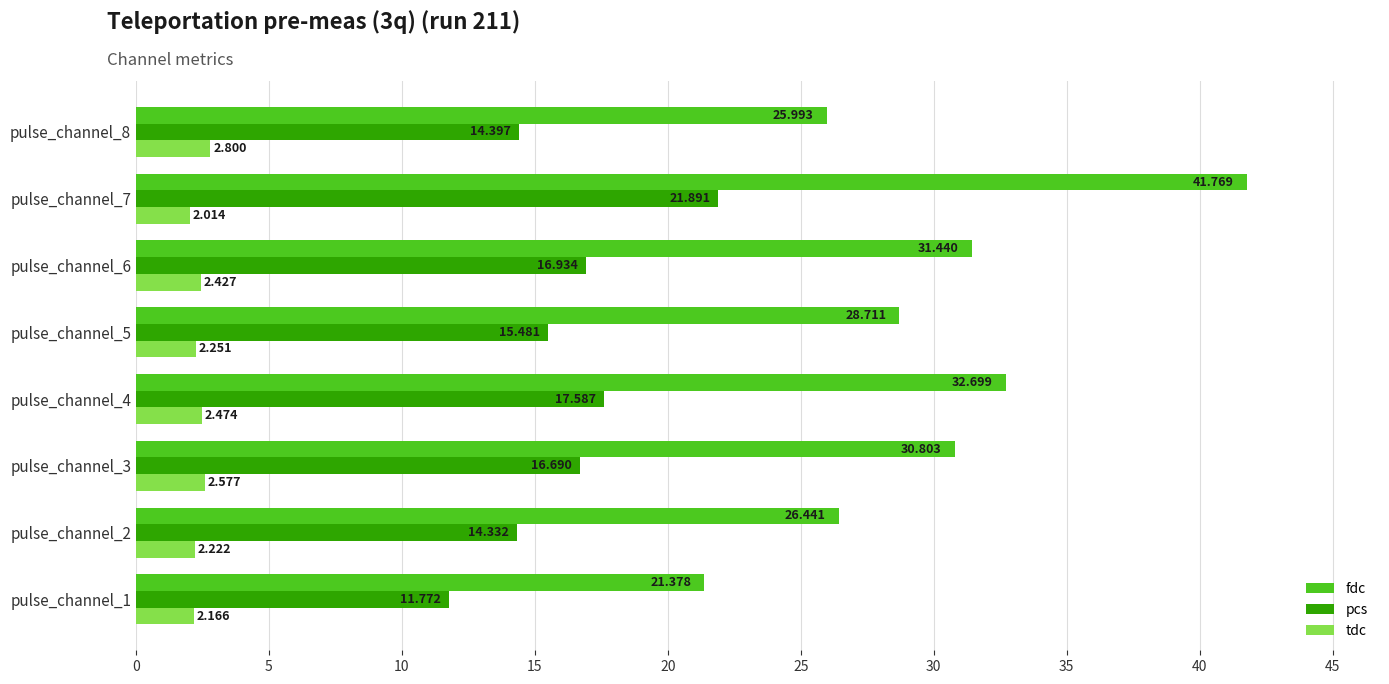

At which category does the chart reach its peak across all series?

pulse_channel_7